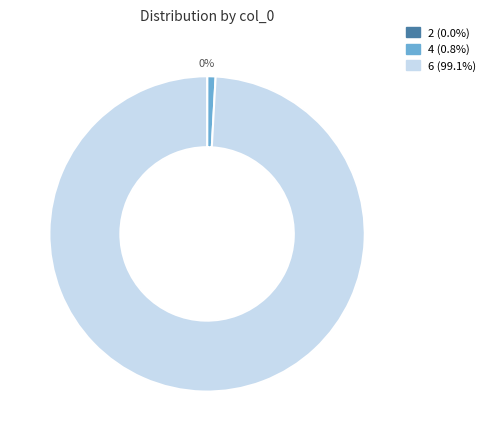

To the nearest percent, what is the combined percentage of 4 and 6?

100%